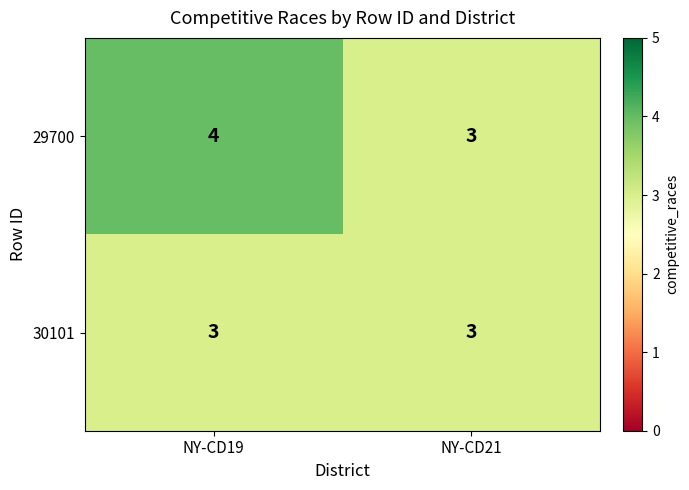

At which category is the sum across all series the highest?

NY-CD19